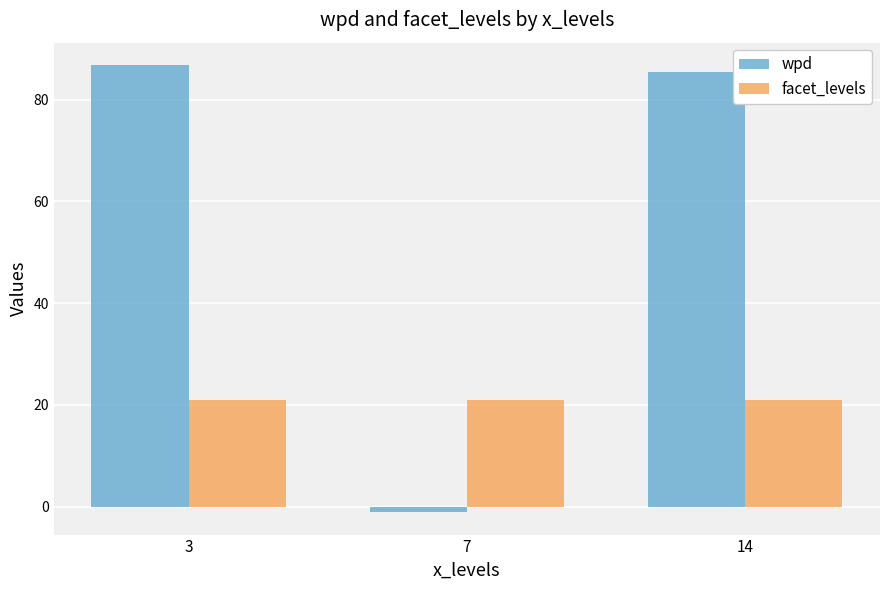

What value does the facet_levels series have at 3?

21.0